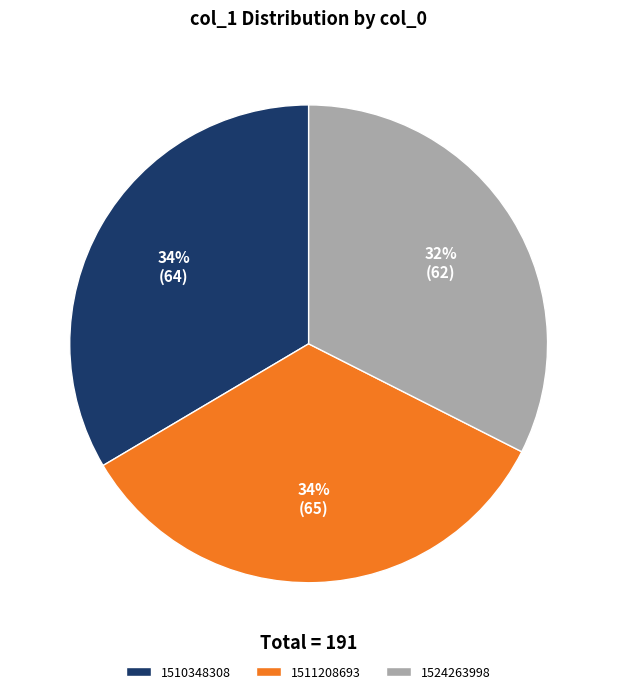

To the nearest percent, what percentage of the pie is 1524263998?

32%